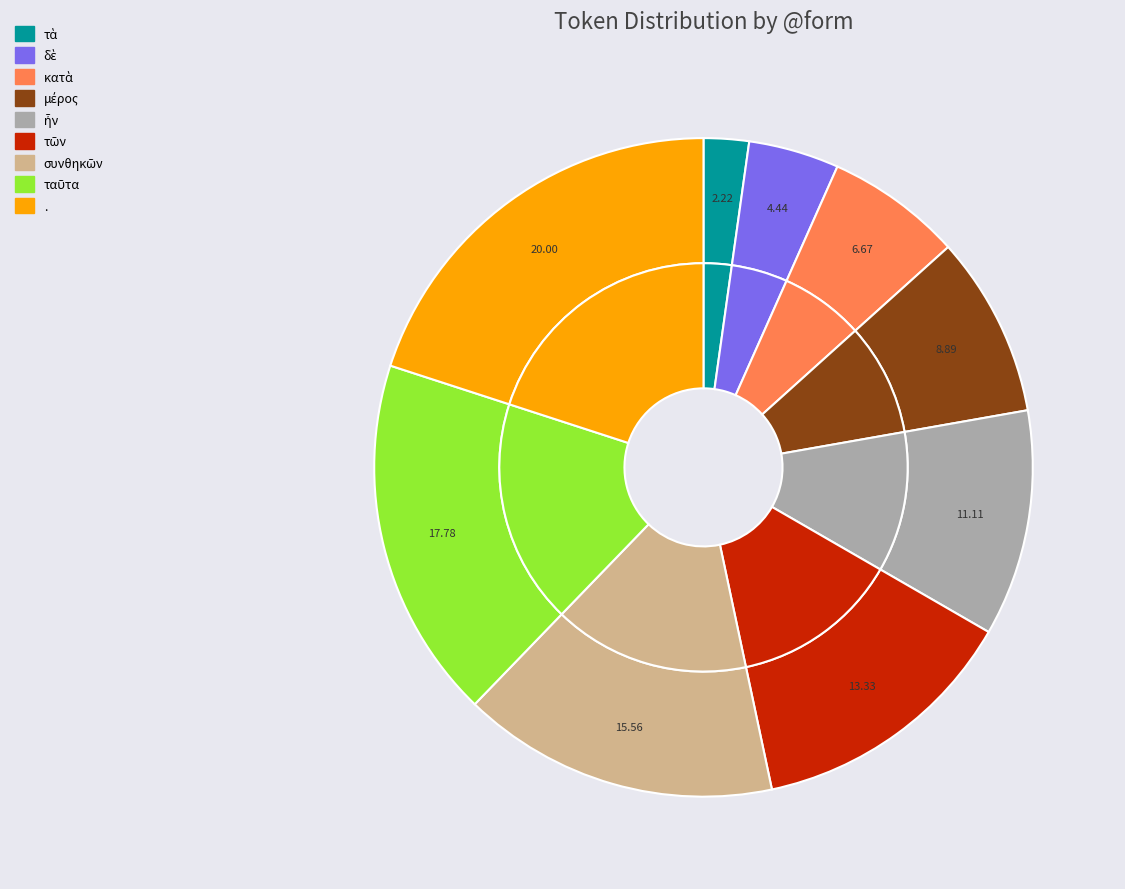

To the nearest percent, what is the combined percentage of συνθηκῶν and ἦν?

27%